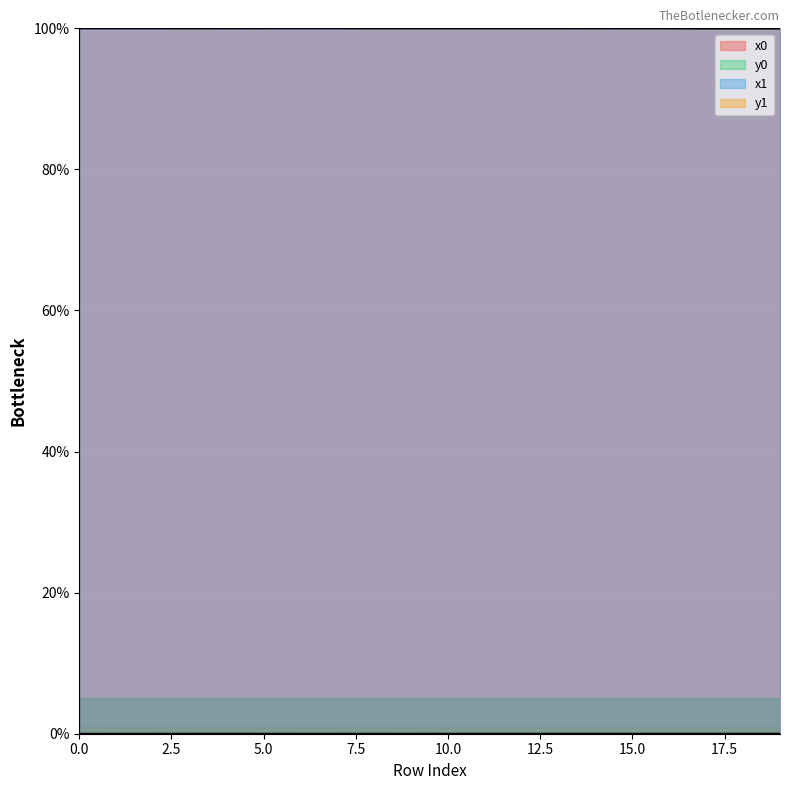

True or false: x1 has a value of 100.0 at 12.

True